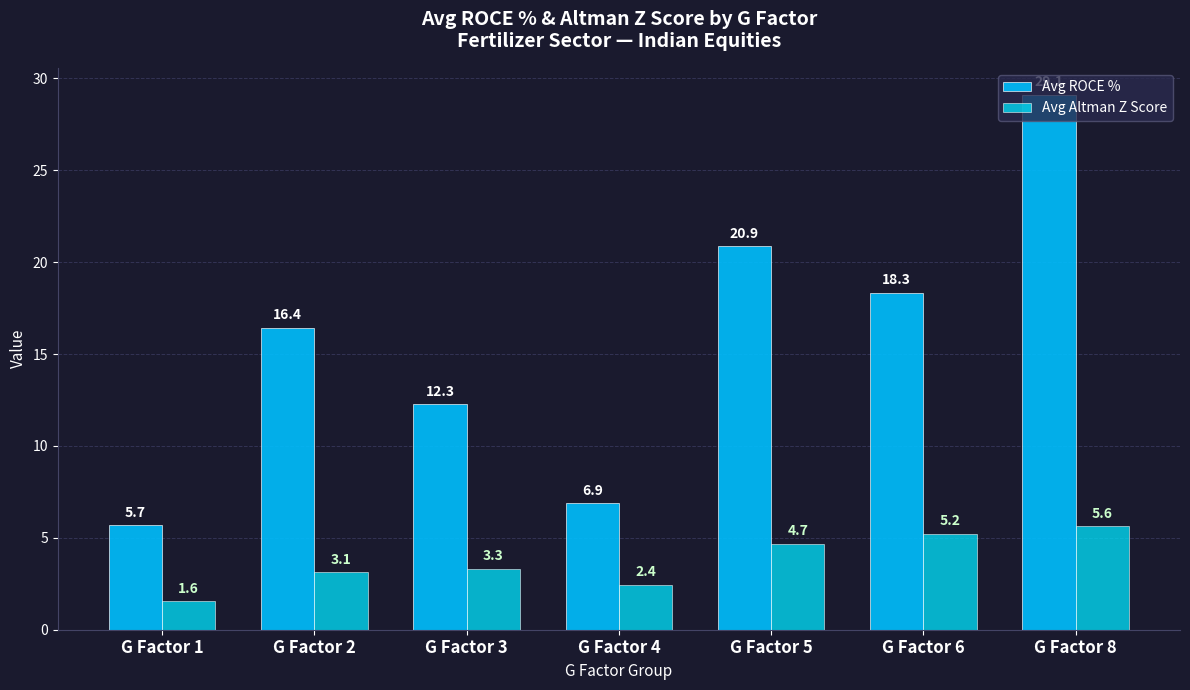

Which category has the highest value in the Avg ROCE % series?

G Factor 8